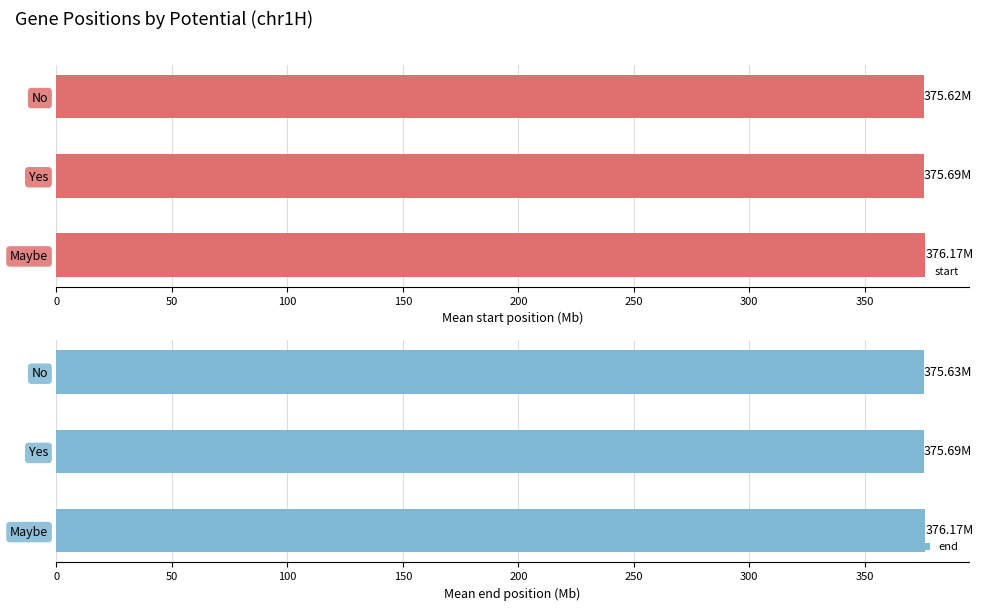

What is the total value across all series at Yes?

751.4